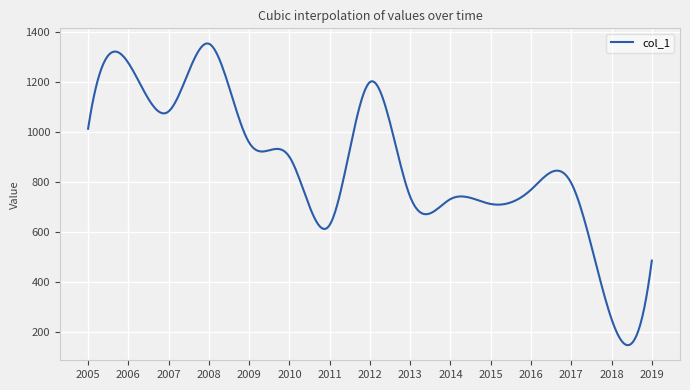

What is the minimum value shown in the chart?

145.9